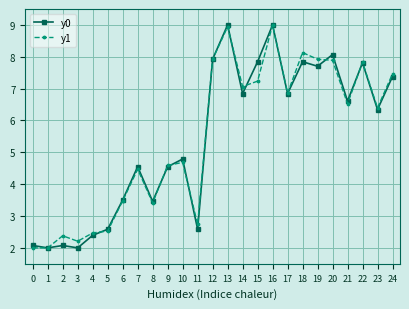

What is the approximate value of y0 at 11?

2.6